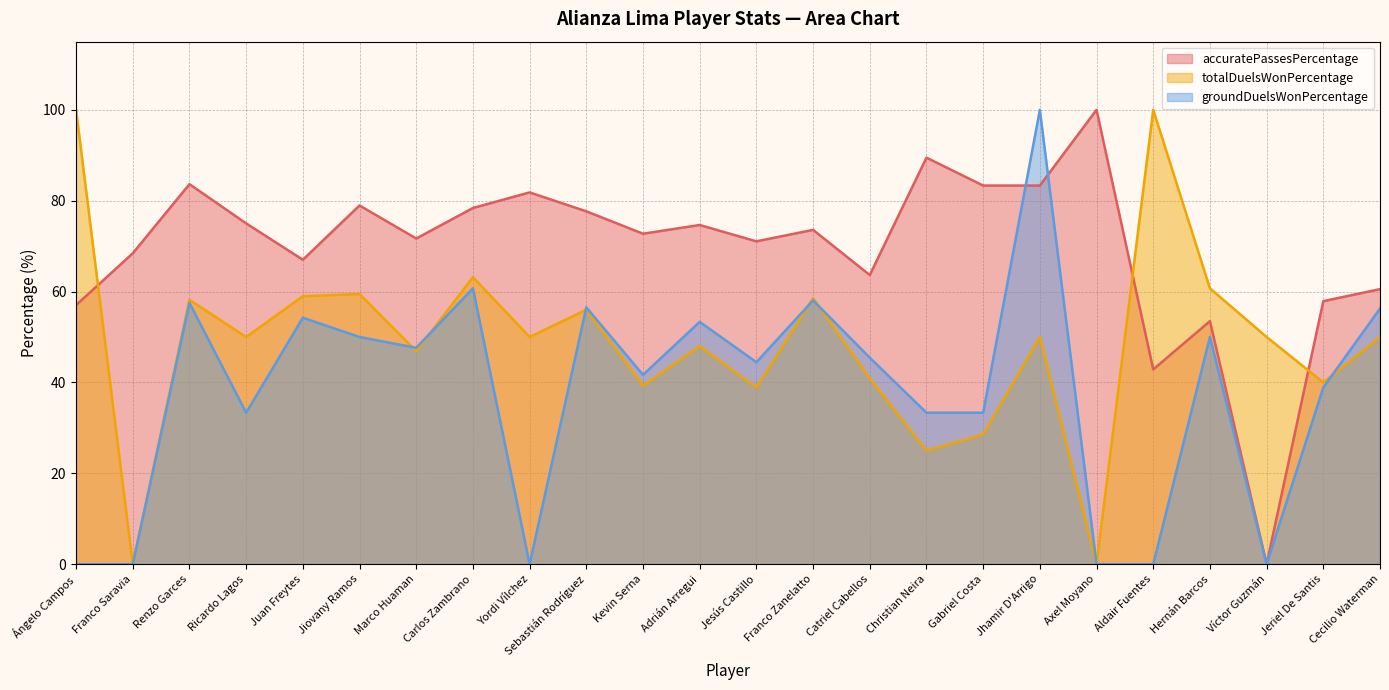

How many categories are shown in the chart?

24